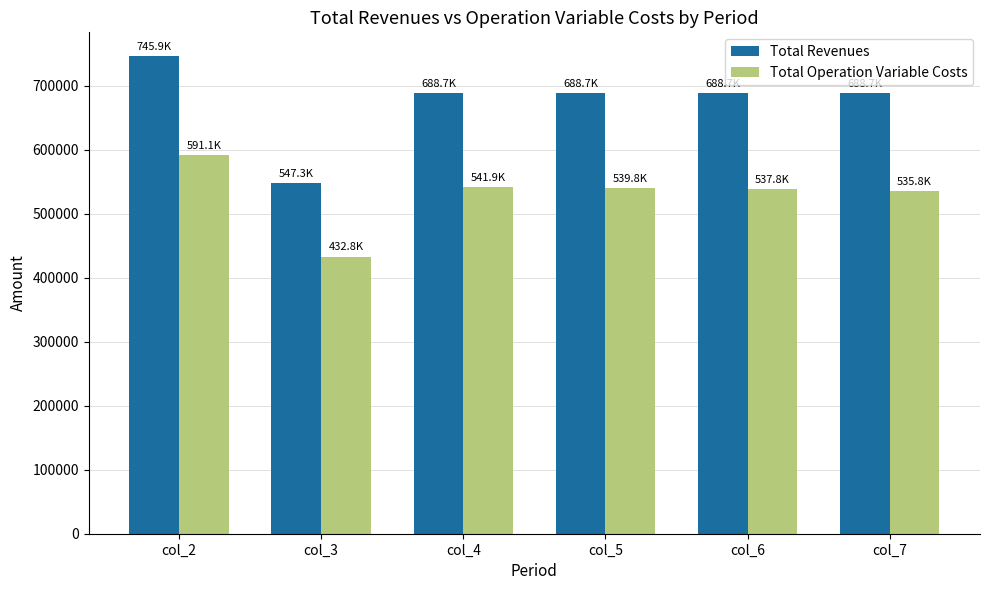

At col_3, list the series in order from smallest to largest.

Total Operation Variable Costs, Total Revenues